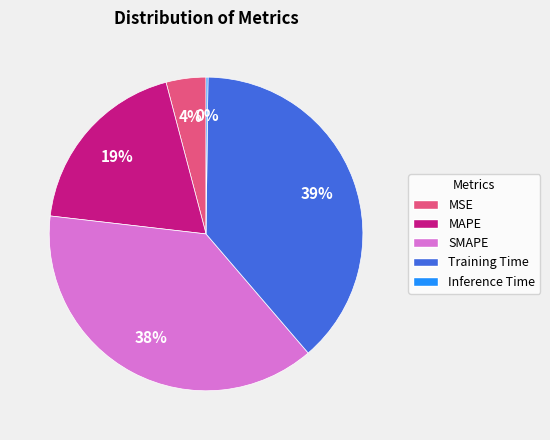

True or false: MSE accounts for 4% of the total.

True